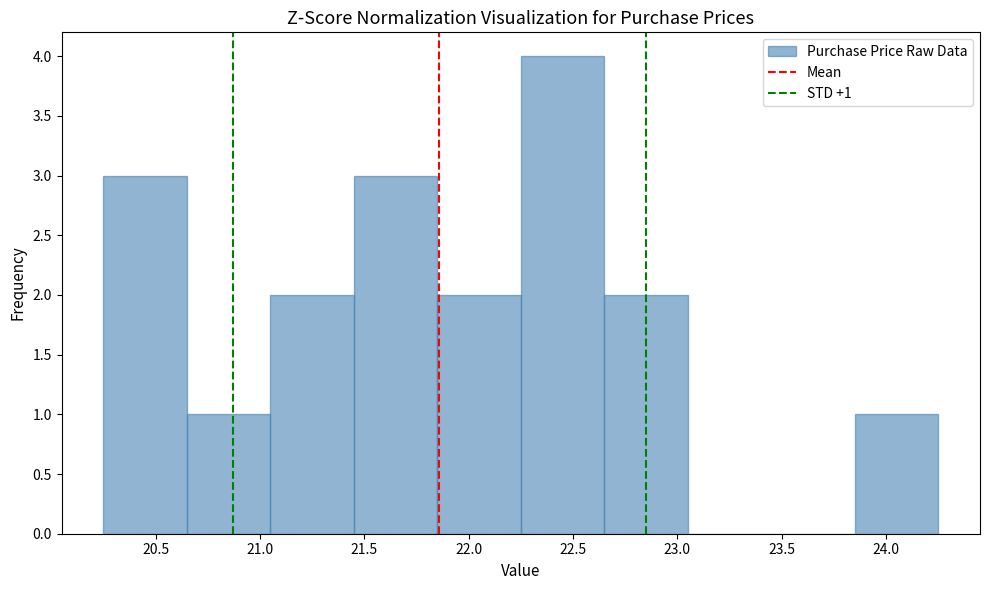

Which range on the x-axis has the tallest bar?

22.25 to 22.65